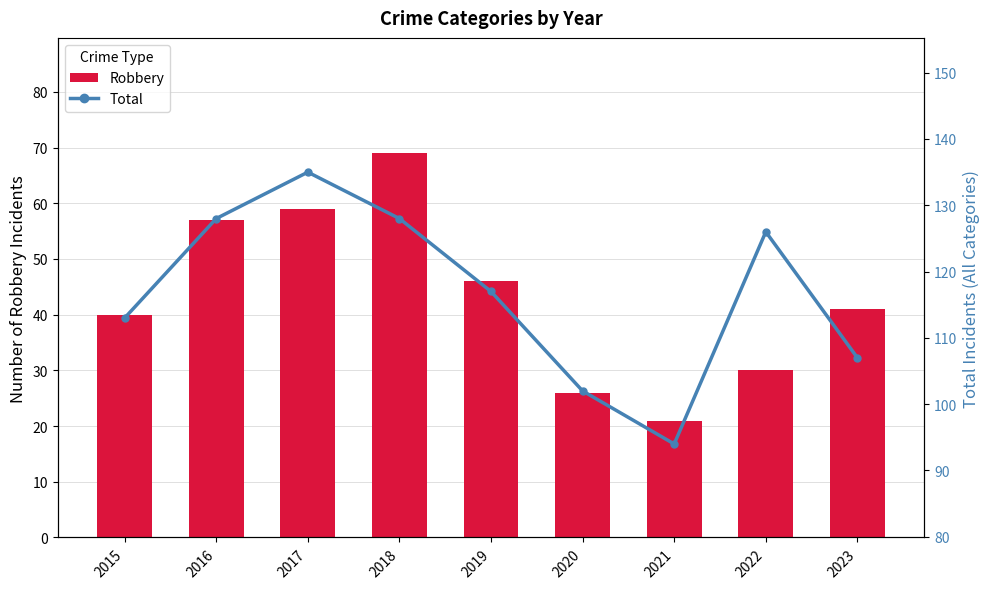

What is the total value across all series at 2016?

185